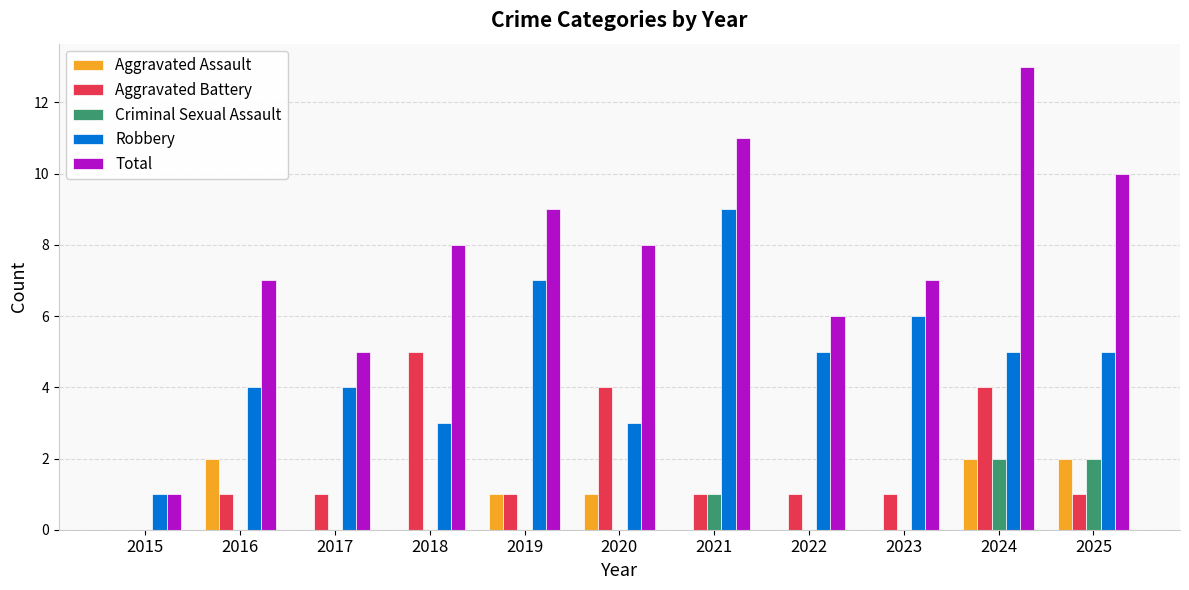

Read the Aggravated Battery value at 2018.

5